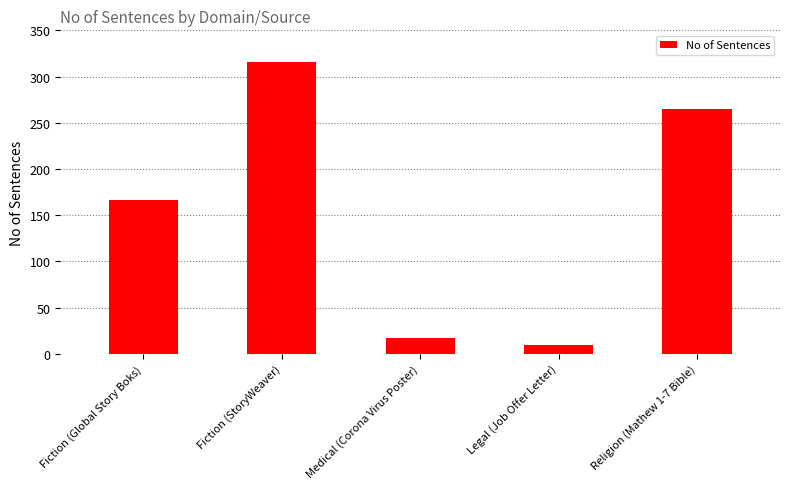

The value at Fiction (StoryWeaver) is 316. True or false?

True